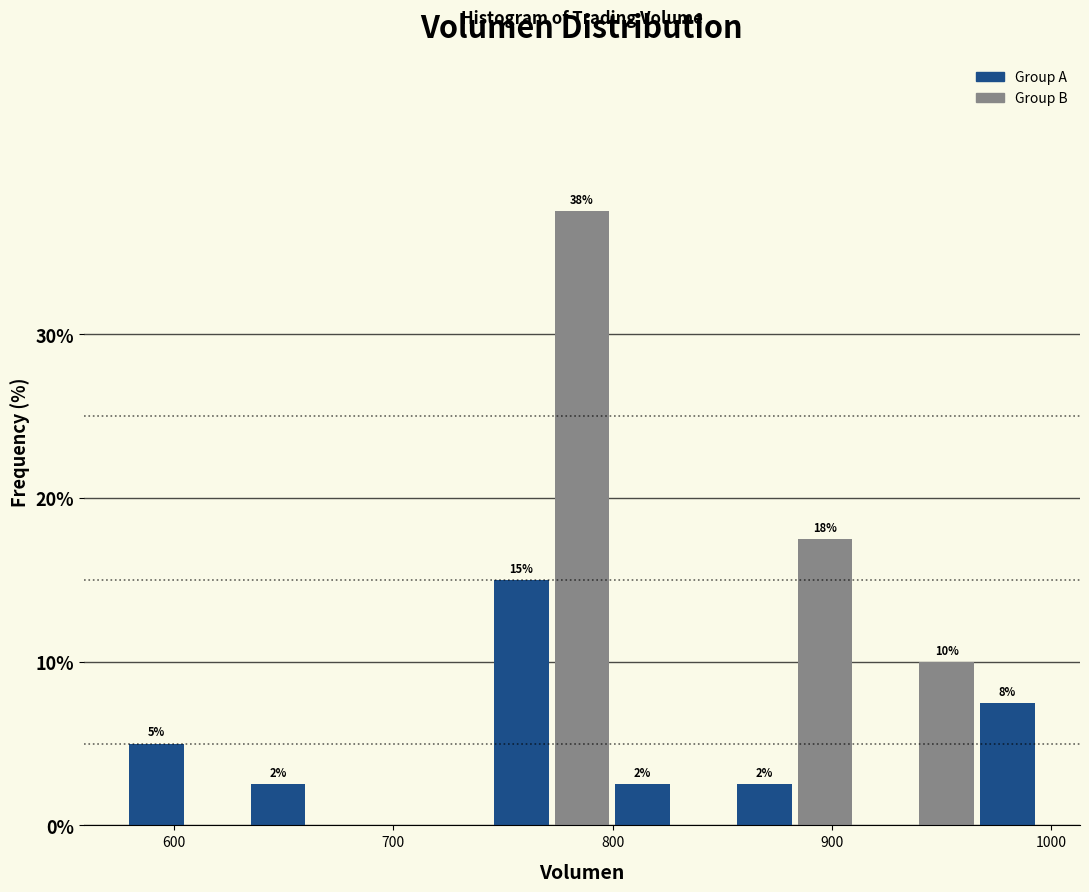

Around what value on the x-axis is the tallest bar? Give the approximate position of its centre, as read against the axis.

790